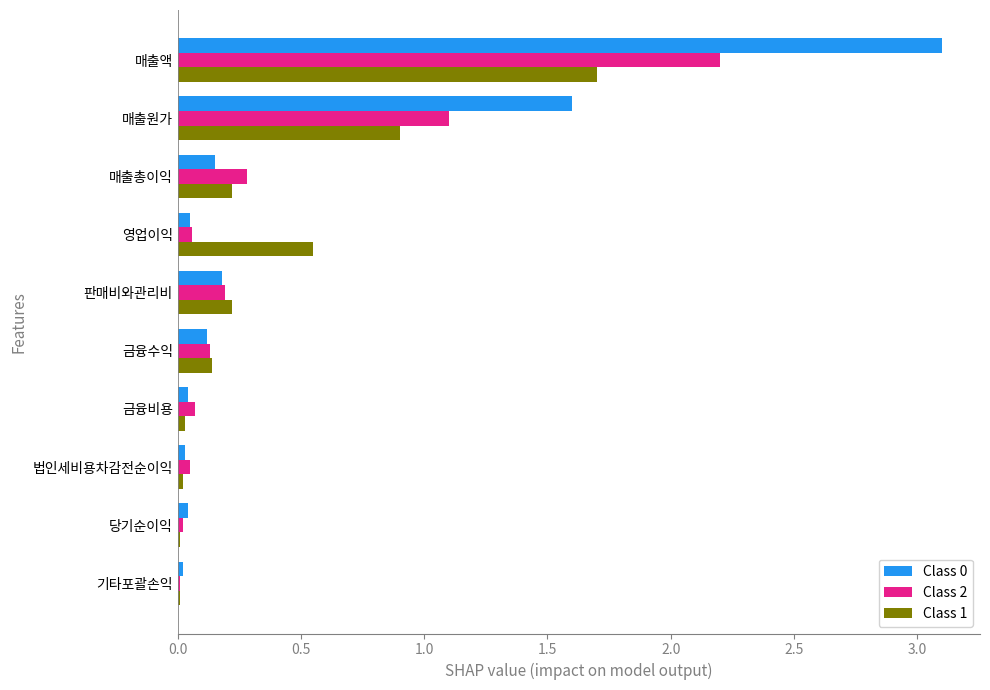

At which category is the sum across all series the highest?

매출액